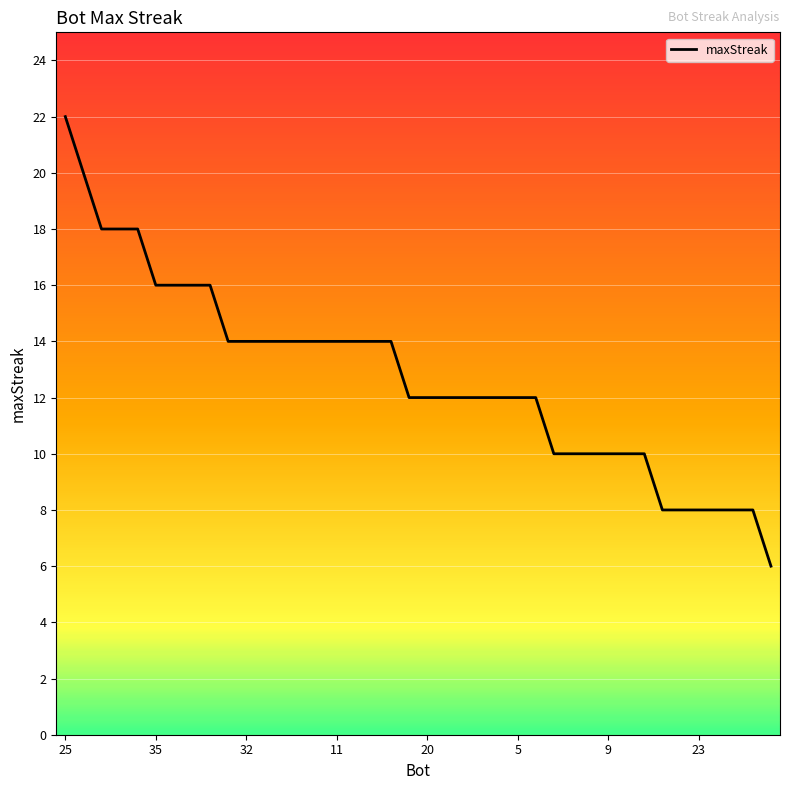

What is the smallest value displayed?

6